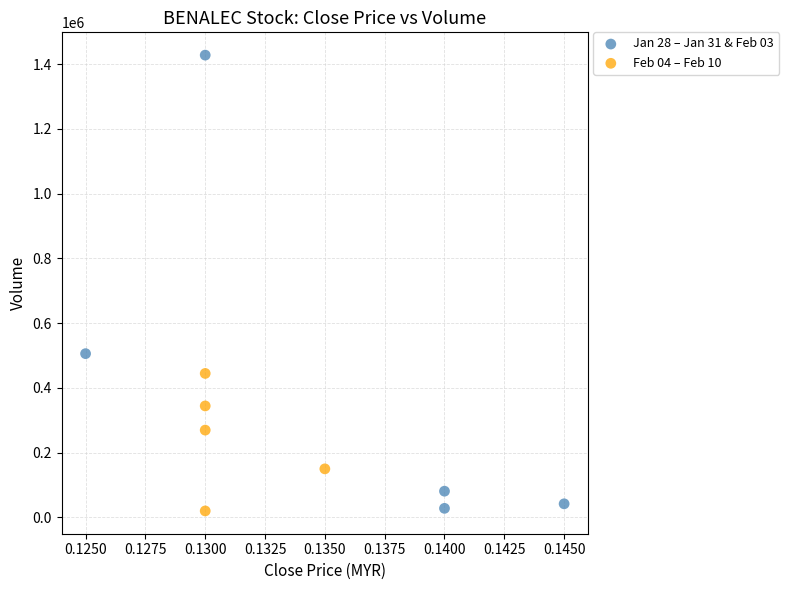

Which series has the largest Y range (max minus min)?

Jan 28 – Jan 31 & Feb 03